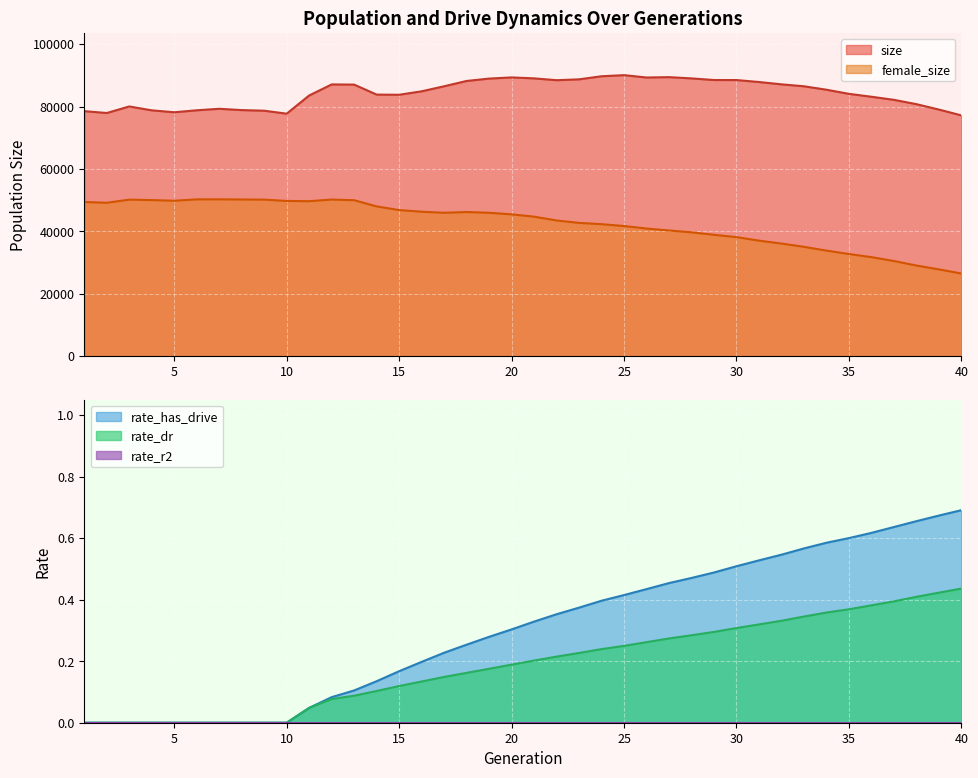

How many values in rate_has_drive are above zero?

30